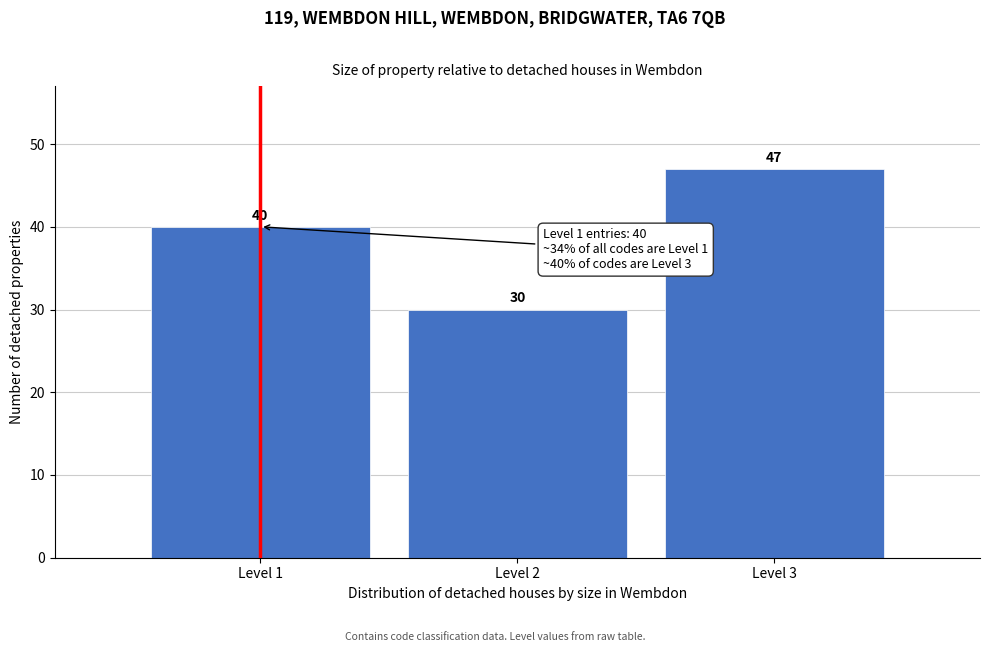

Reading left to right, list all the values displayed in this chart.

40	30	47